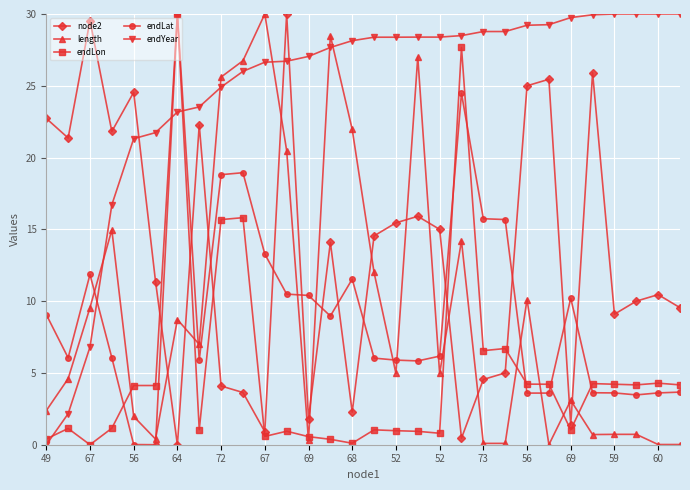

What is the value of the endYear point at the 6th from the left?

21.7